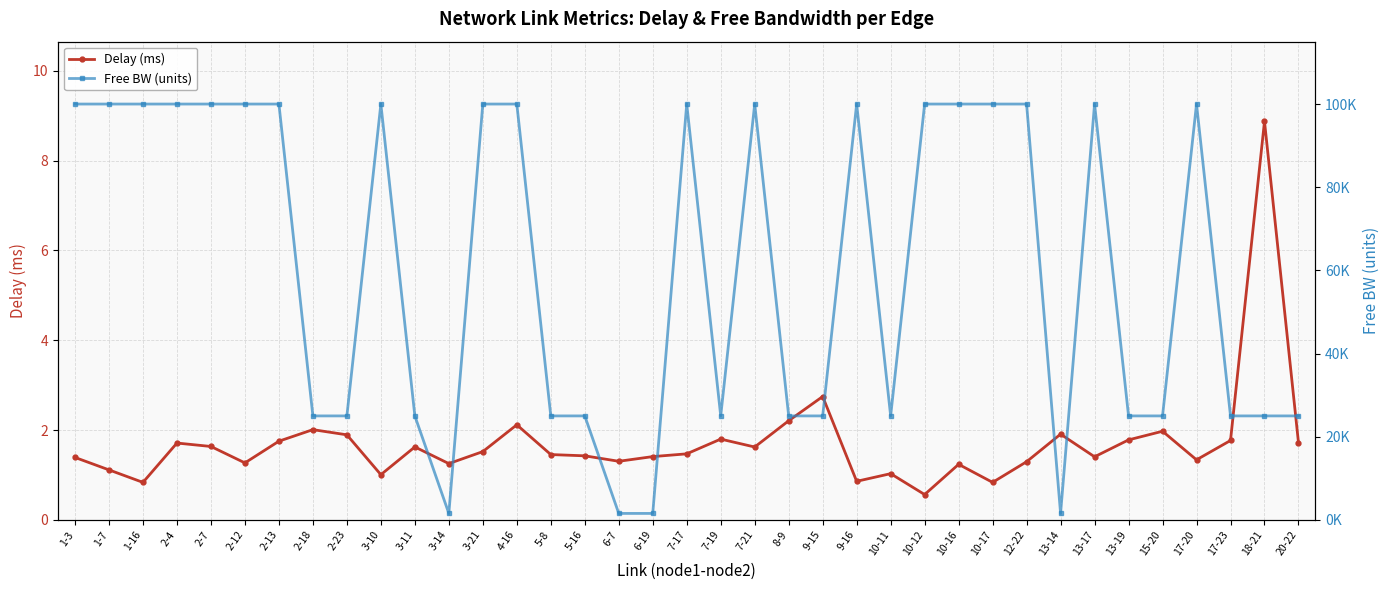

At which category does Free BW (units) reach its first local peak?

3-10